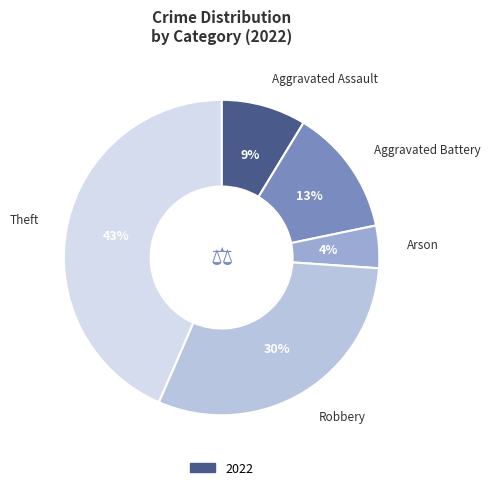

How many slices are in this pie chart?

5